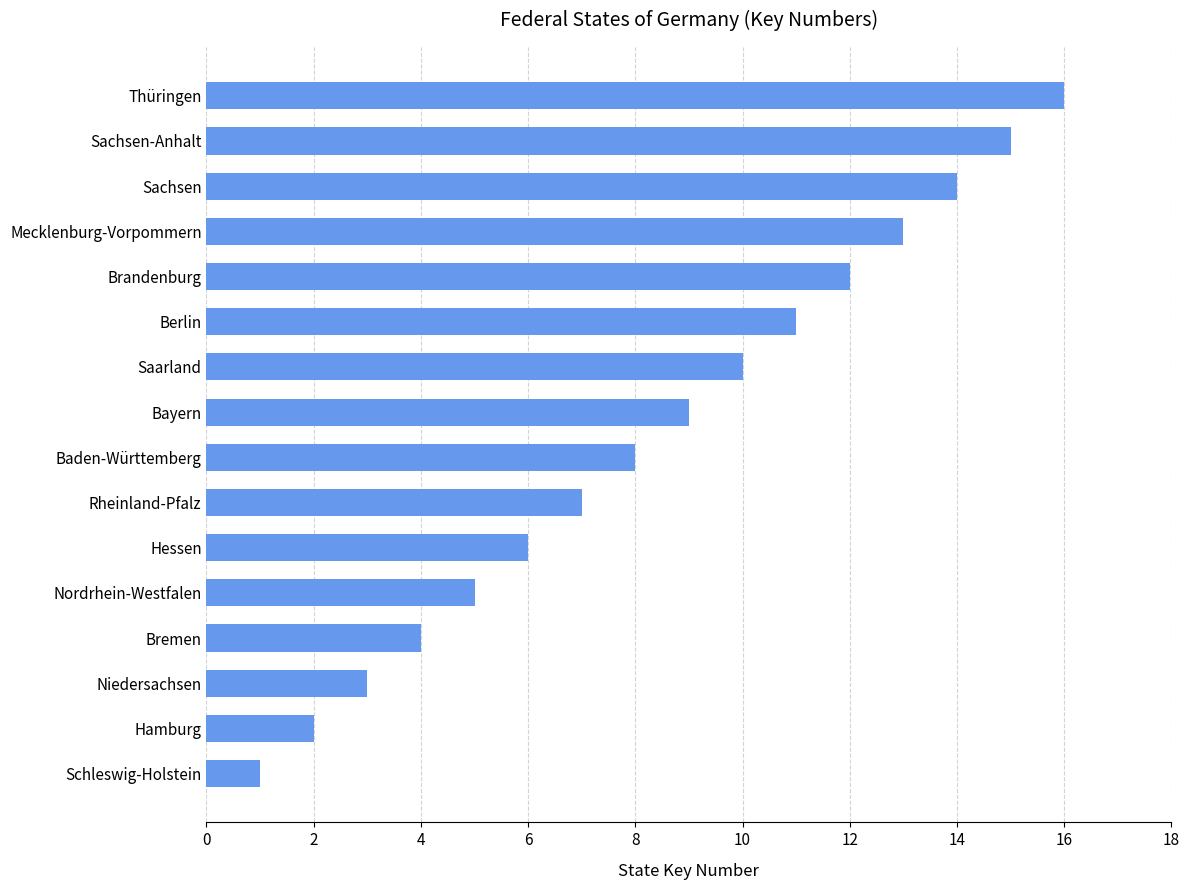

What is the ratio of the value at Sachsen to the value at Hamburg?

7.0